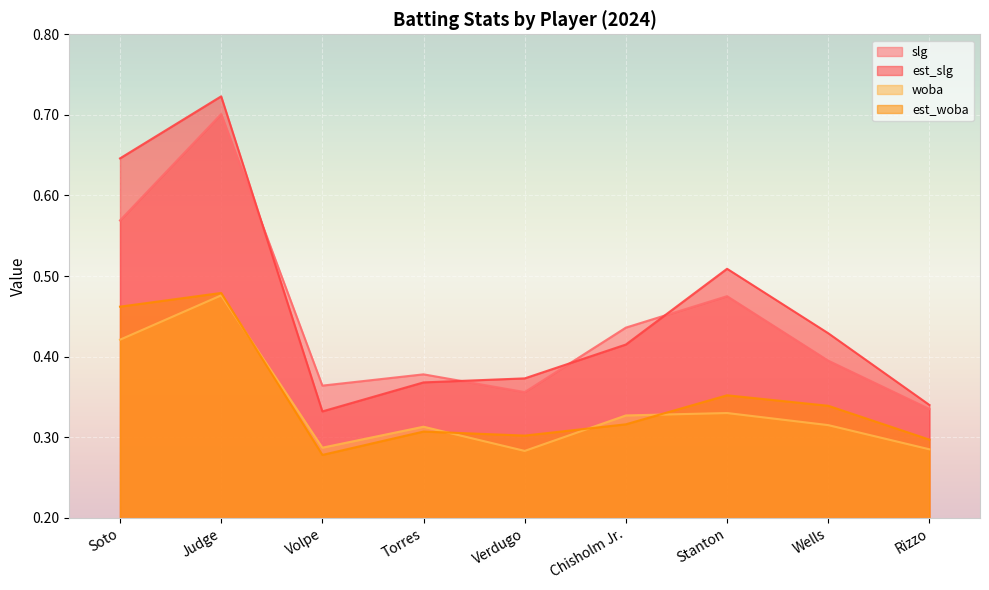

What is the value of the est_woba point at the 1st from the left?

0.5